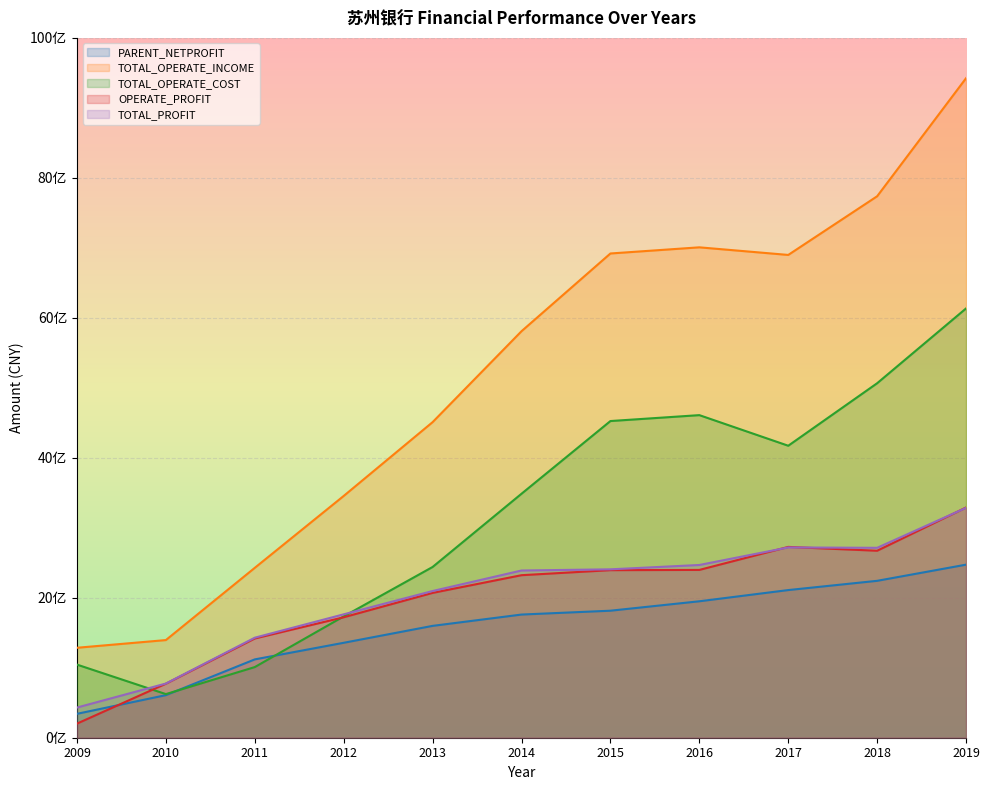

How many interior local valleys does the TOTAL_OPERATE_COST series have?

2